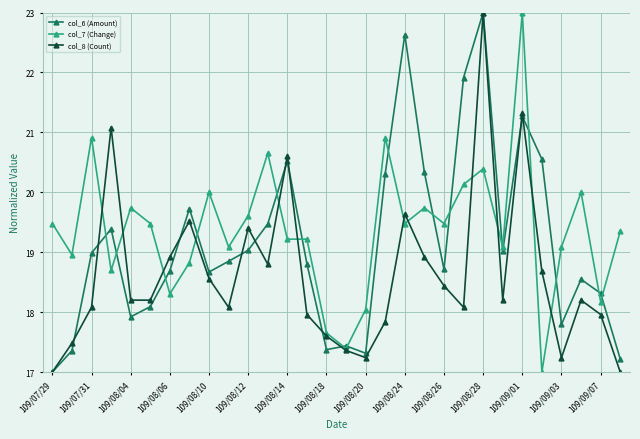

True or false: col_6 (Amount) has more than 0 points higher than both neighbors.

True